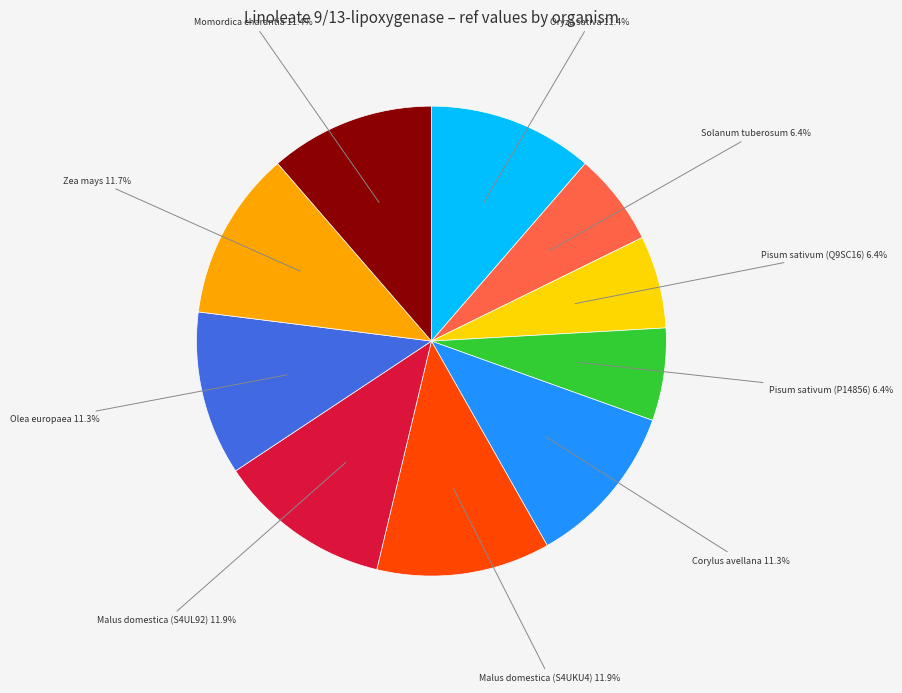

Does any single category account for the majority?

No